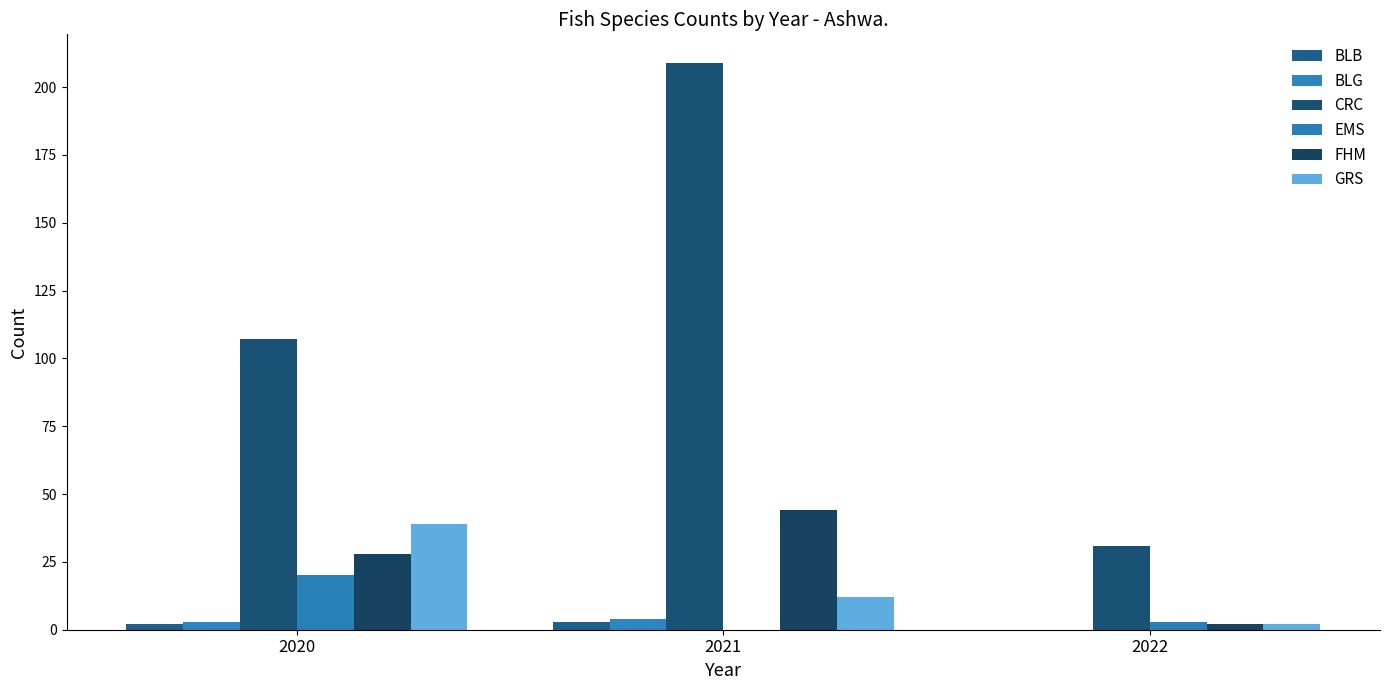

What is the value of the EMS bar at the 3rd from the left?

3